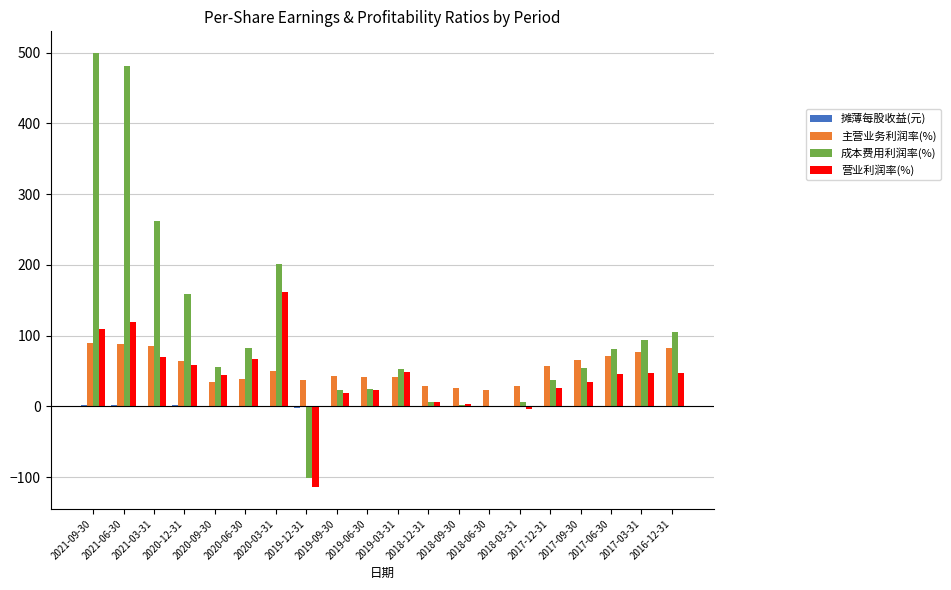

The value of 成本费用利润率(%) at 2017-09-30 is 54.9. True or false?

True